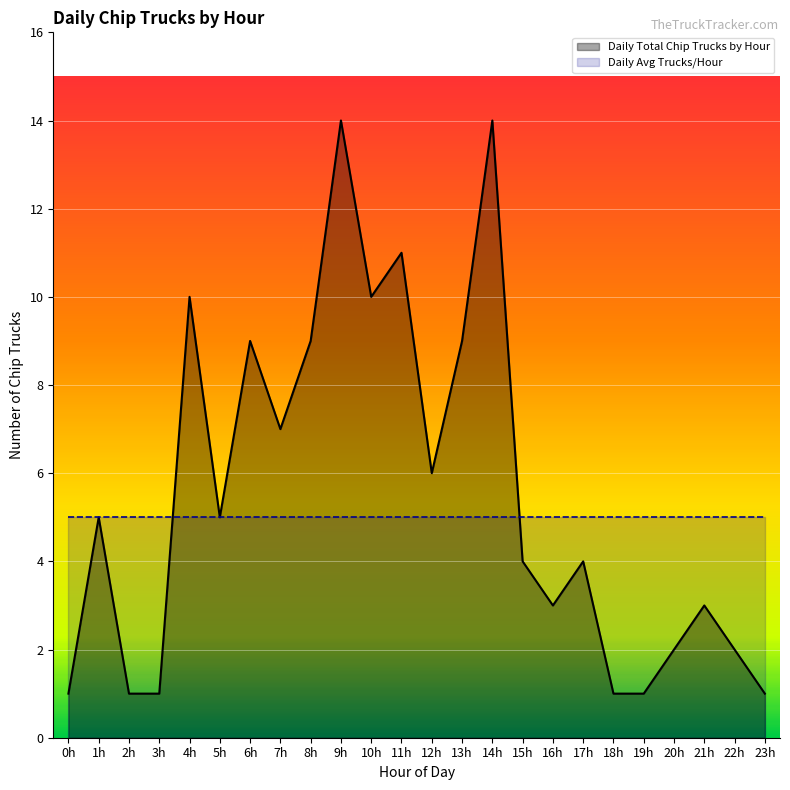

What is the maximum value for Daily Avg Trucks/Hour?

5